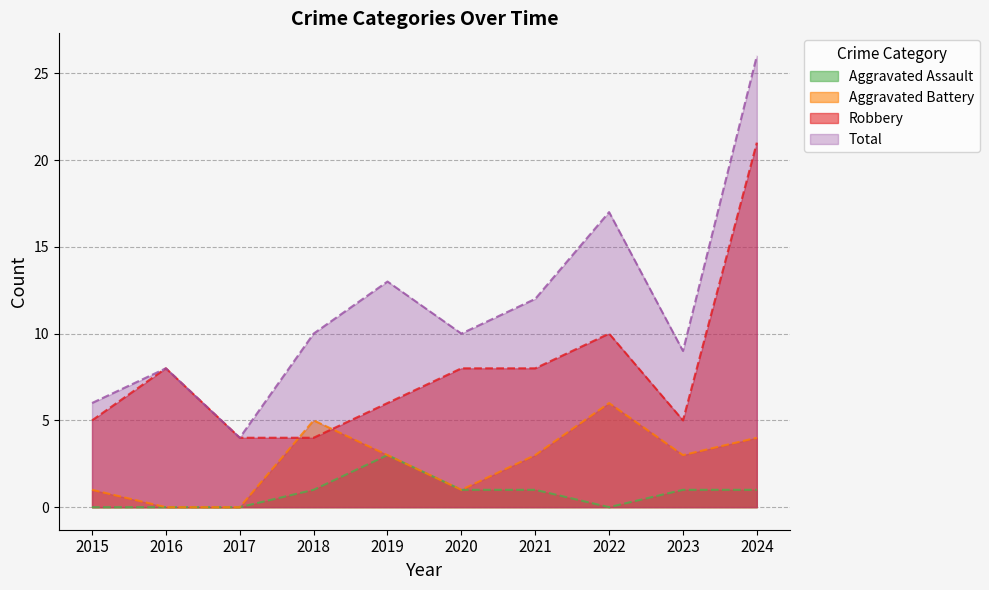

Read the Robbery value at 2017, to the nearest 5.

5